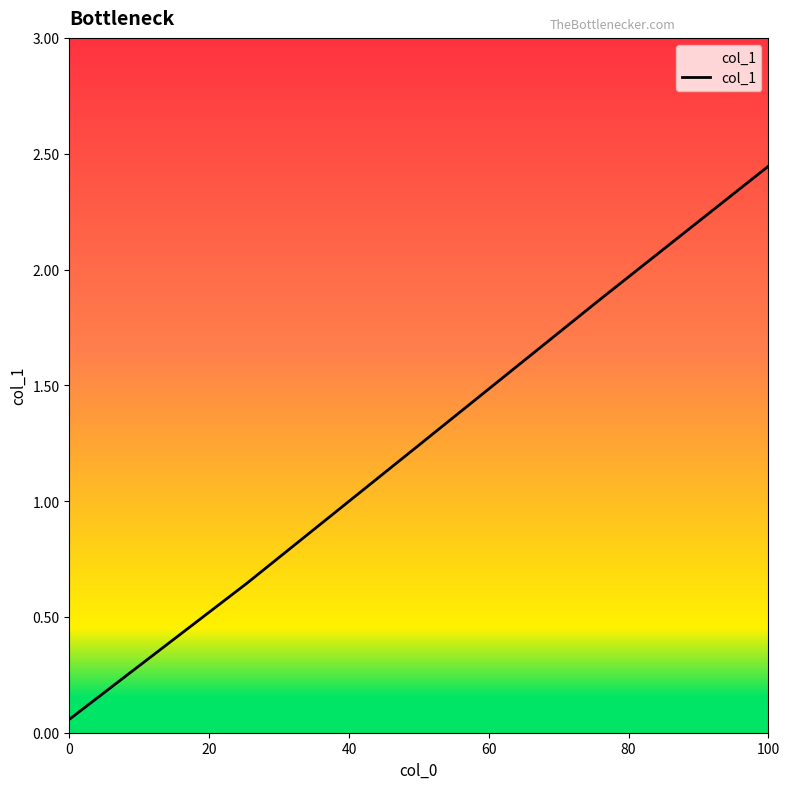

What is the difference between the second highest and minimum values?

1.8